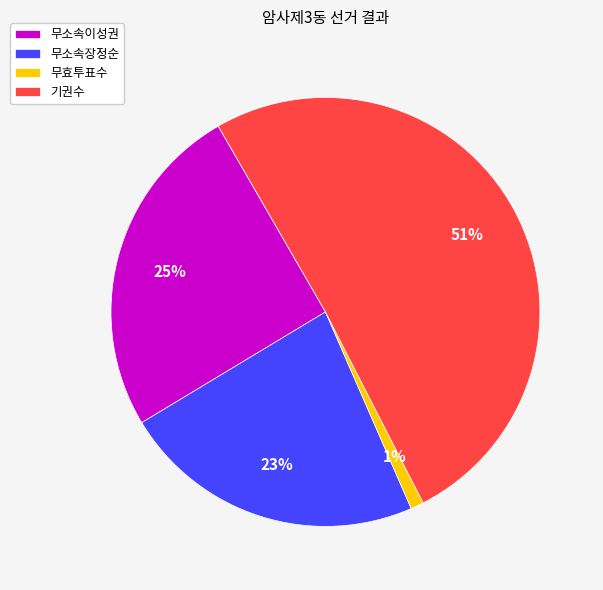

Is there a majority slice in this chart?

Yes